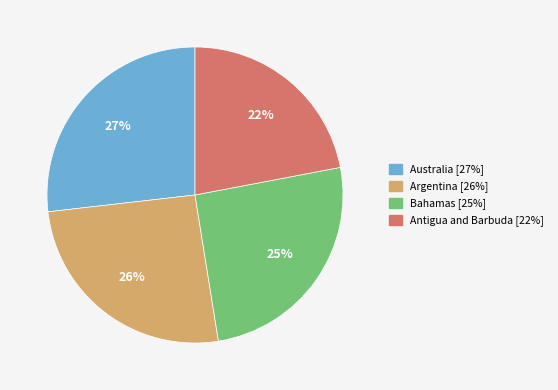

Is there any slice that represents more than half of the pie?

No